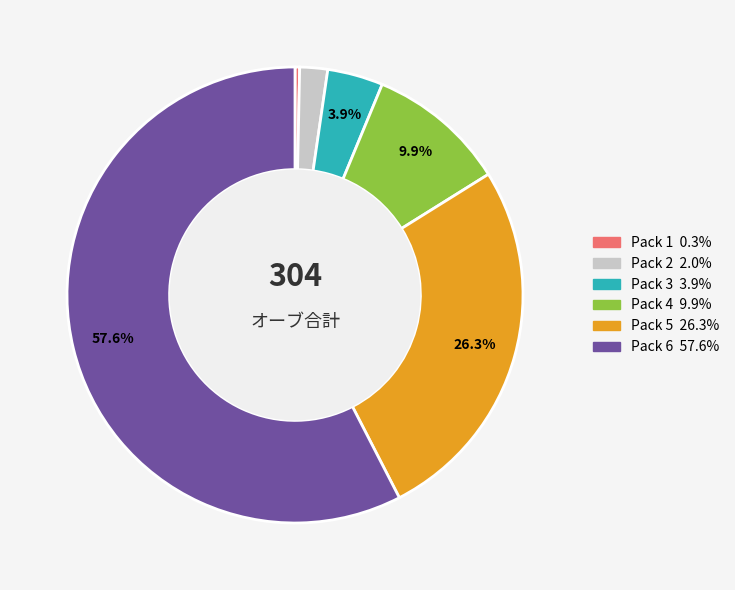

Is there a majority slice in this chart?

Yes